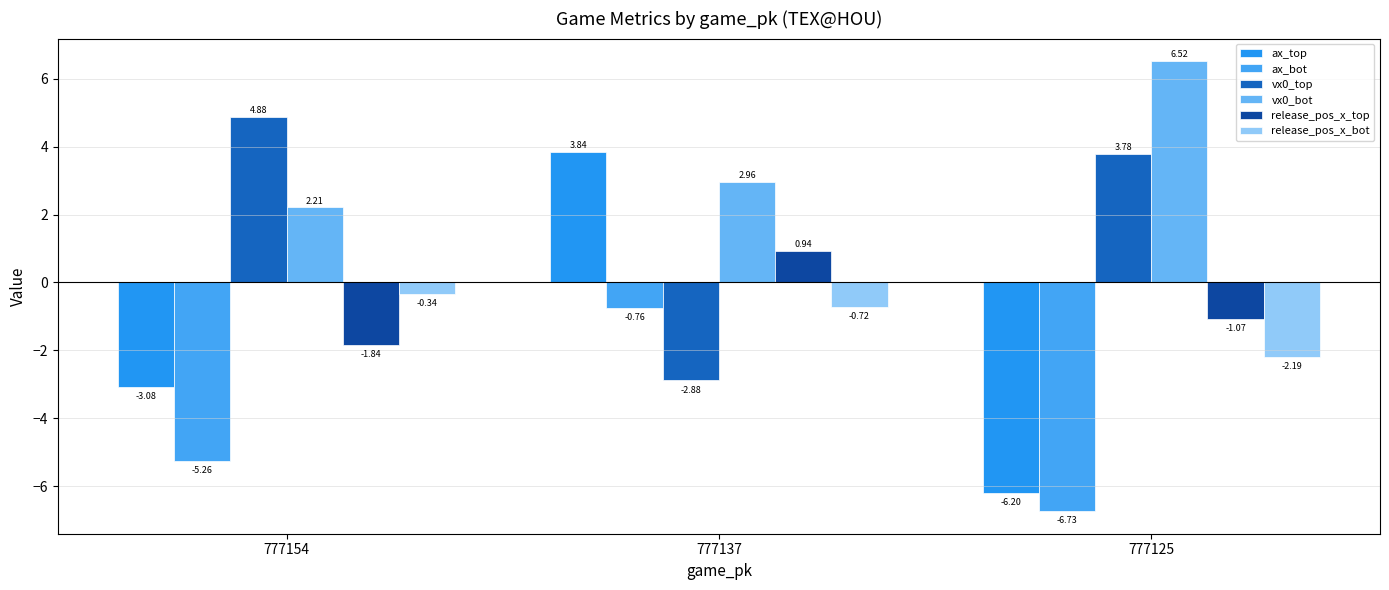

List the series in order of their peak value, highest first.

vx0_bot, vx0_top, ax_top, release_pos_x_top, release_pos_x_bot, ax_bot